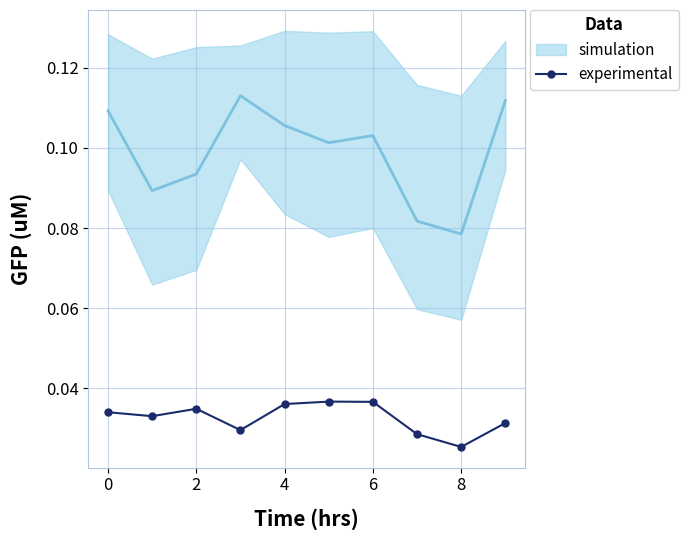

Does the chart have visible grid lines?

Yes